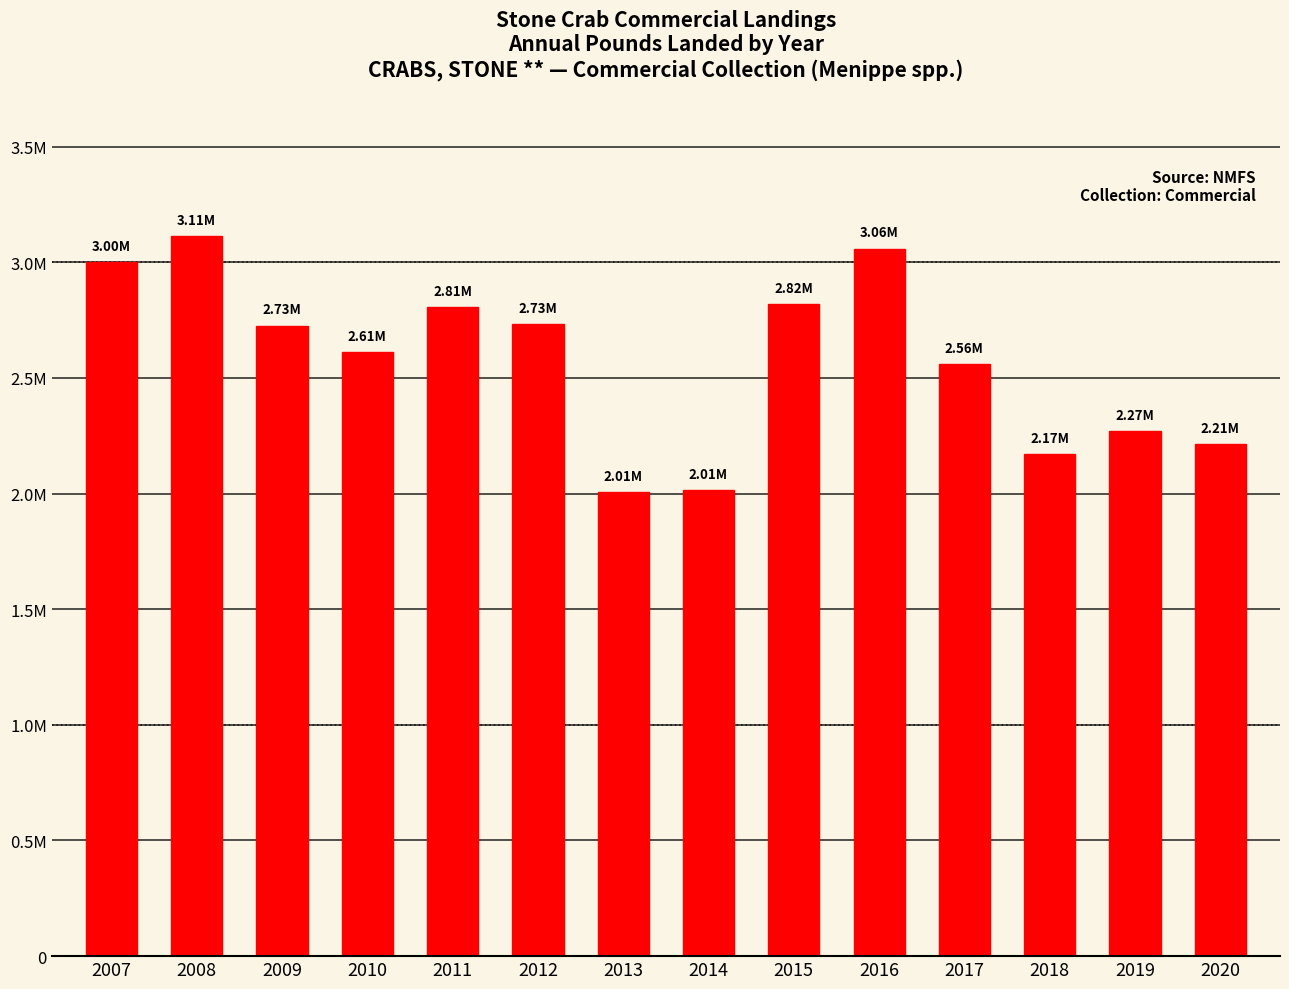

At which category does the chart reach its peak across all series?

2008